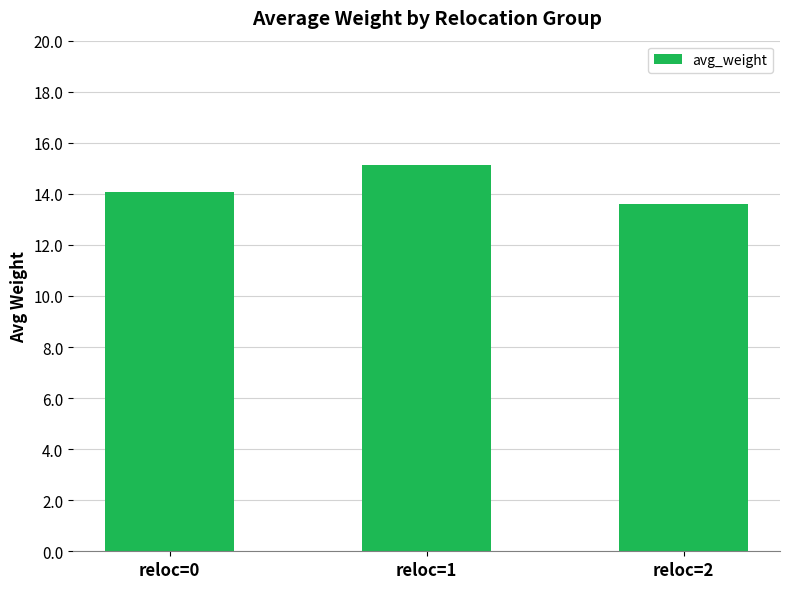

True or false: the data shows 15.1 at reloc=1.

True